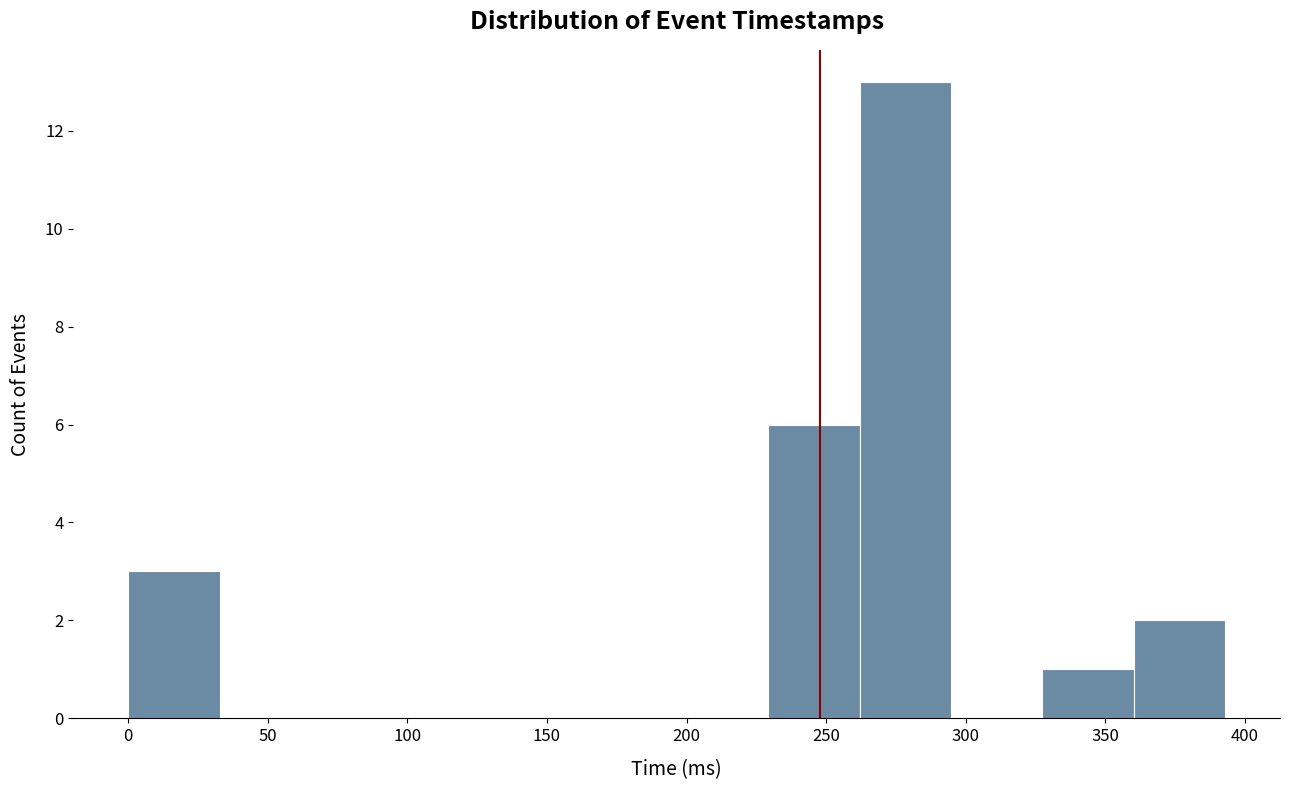

Which range on the x-axis has the tallest bar?

260 to 295